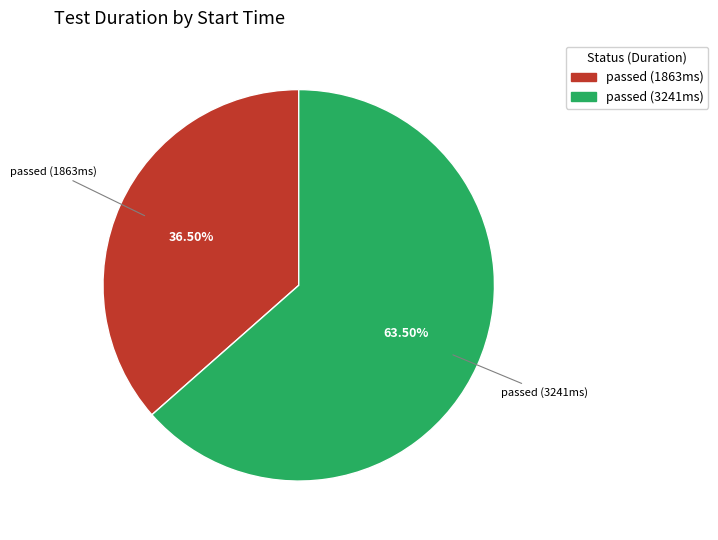

Is there a majority slice in this chart?

Yes